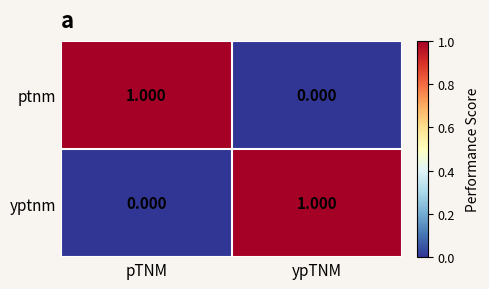

At ypTNM, list the series in order from largest to smallest.

yptnm, ptnm